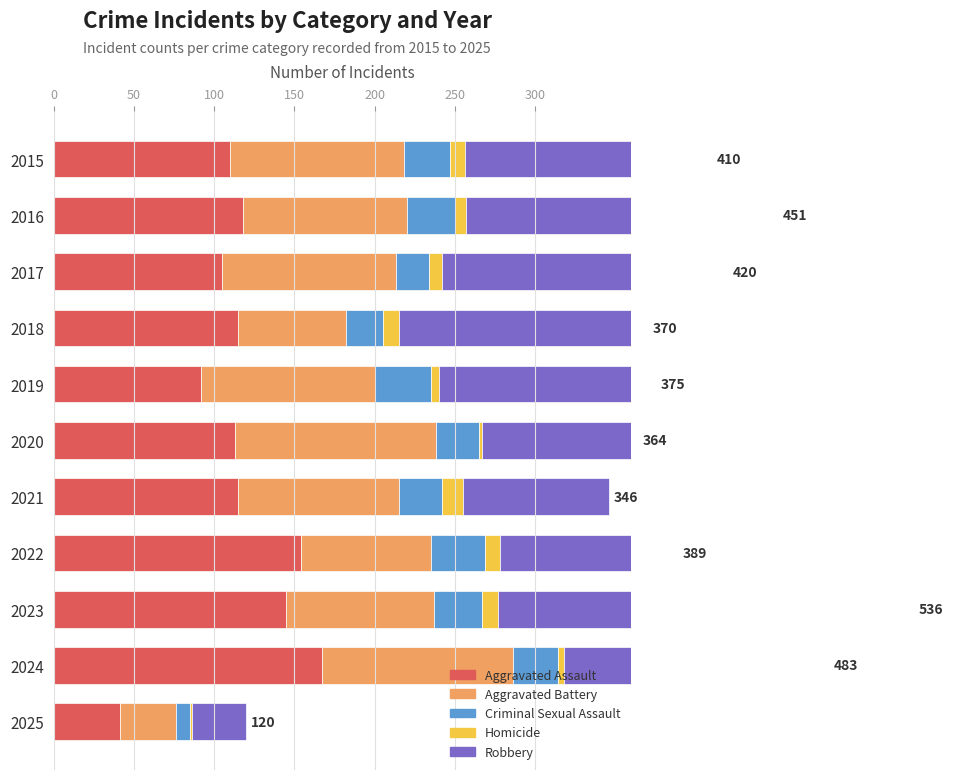

What is the approximate value of Aggravated Battery at 2017?

108